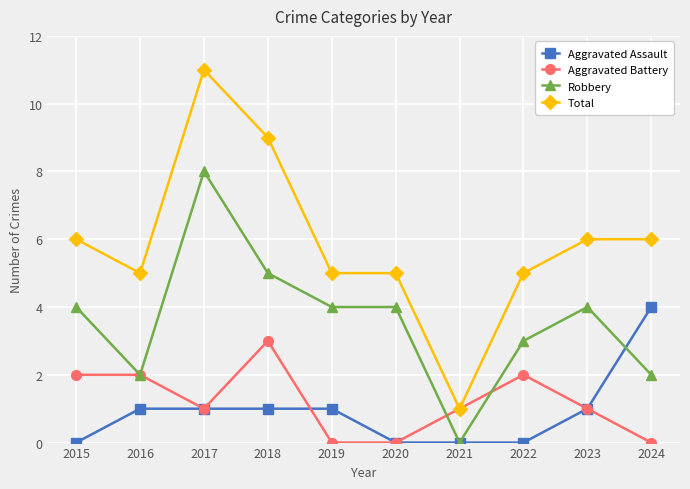

What is the difference between the maximum and second lowest values in the Total series?

6